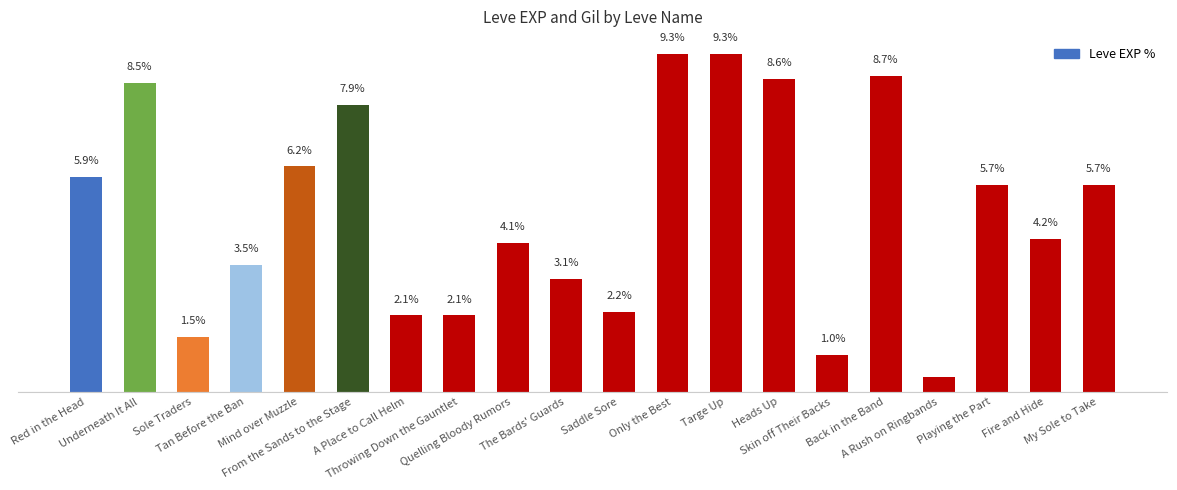

Where is the data nearest to the value 4?

Quelling Bloody Rumors